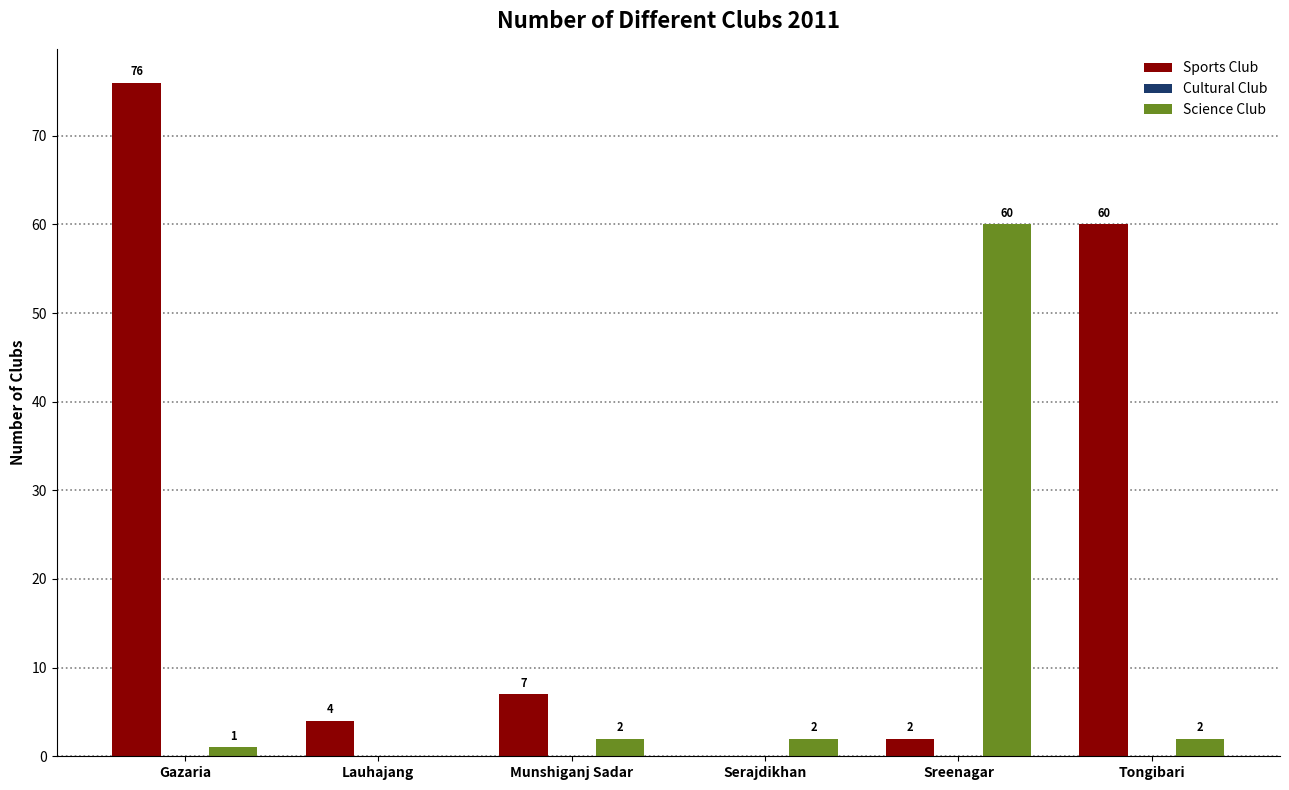

Reading left to right, what are all the values shown in this chart?

Sports Club: Gazaria=76	Lauhajang=4	Munshiganj Sadar=7	Serajdikhan=0	Sreenagar=2	Tongibari=60
Science Club: Gazaria=1	Lauhajang=0	Munshiganj Sadar=2	Serajdikhan=2	Sreenagar=60	Tongibari=2